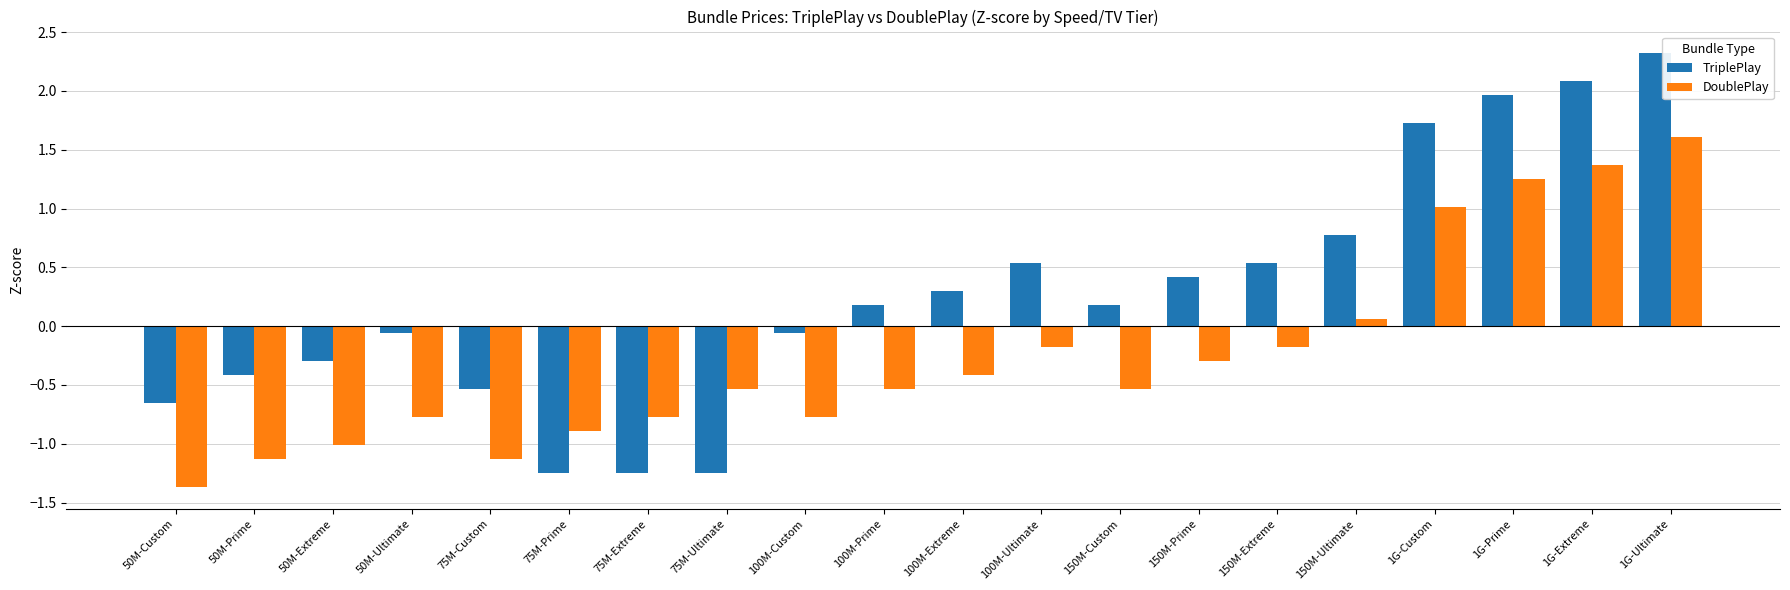

Is it true that DoublePlay equals 1.4 at 1G-Extreme?

True